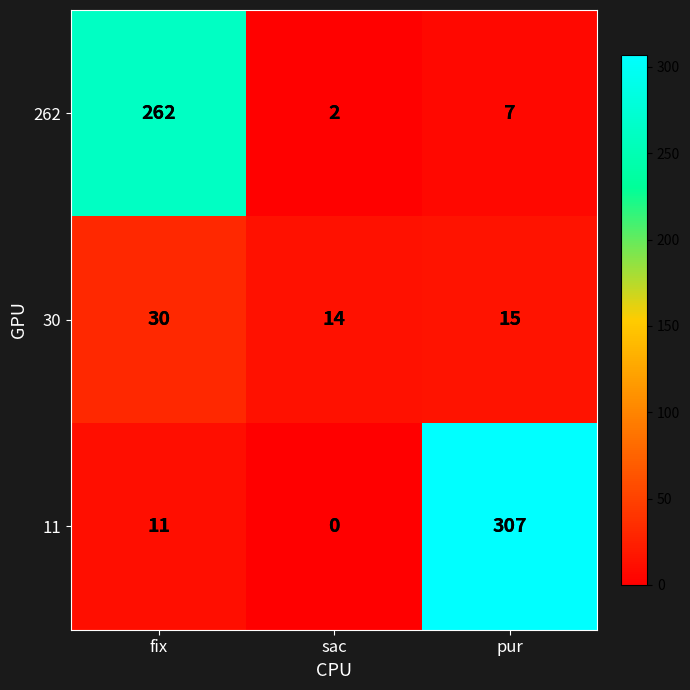

Rank the series at fix from highest to lowest value.

262, 30, 11